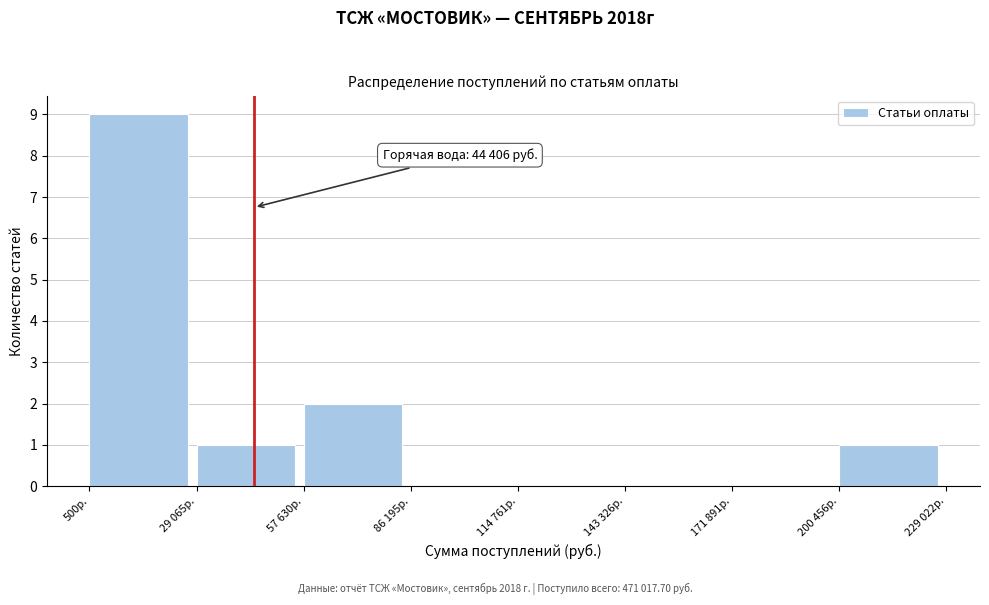

Reading left to right, what are all the values shown in this chart?

500р.=9	29 065р.=1	57 630р.=2	86 195р.=0	114 761р.=0	143 326р.=0	171 891р.=0	200 456р.=1